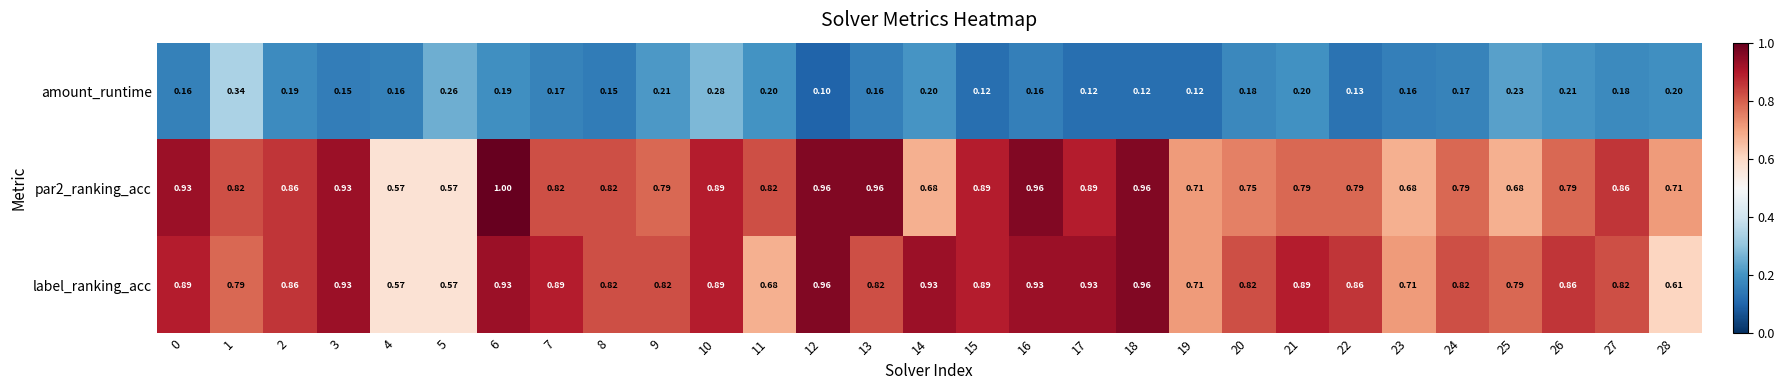

At which category is the sum across all series the highest?

6